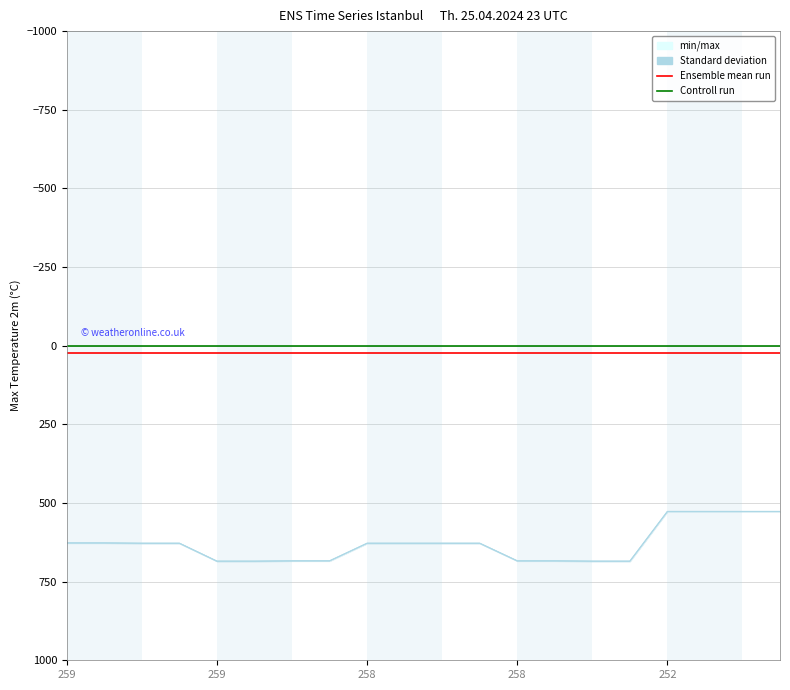

What is the smallest value displayed?

1